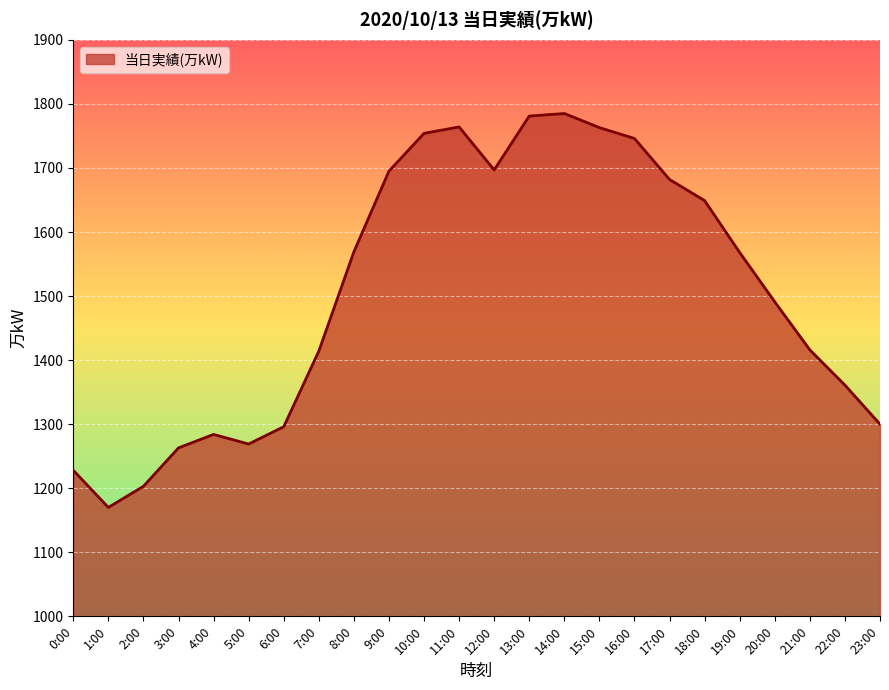

What is the difference between the maximum and minimum values?

615